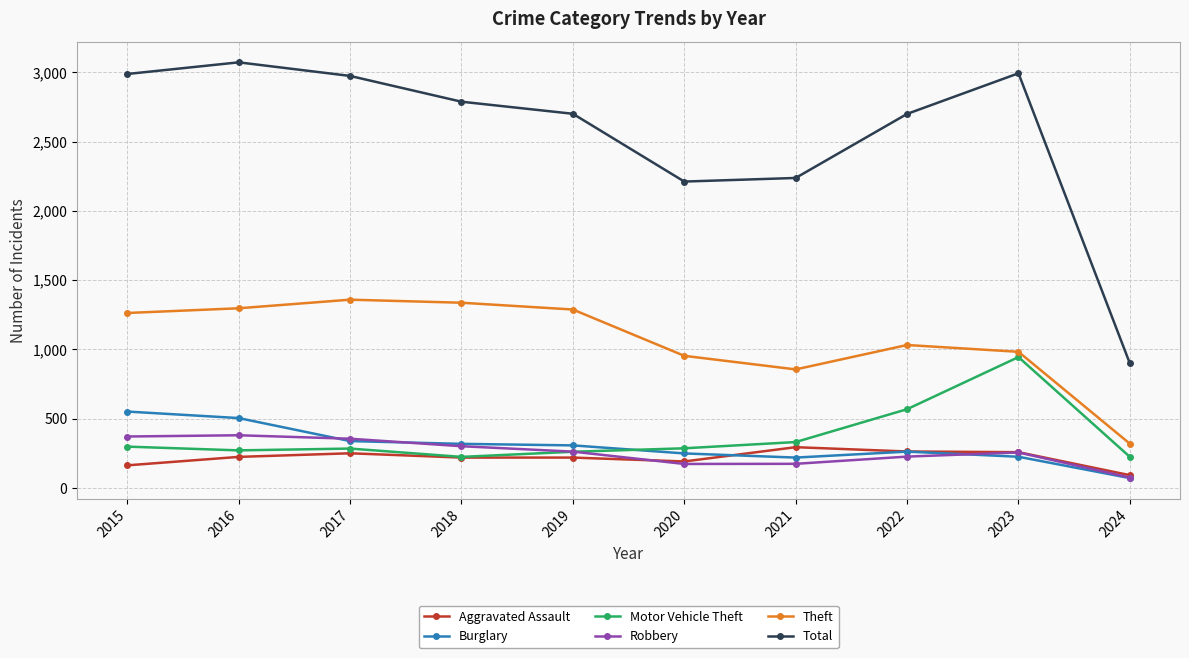

What is the difference between the second highest and second lowest values in the Total series?

781